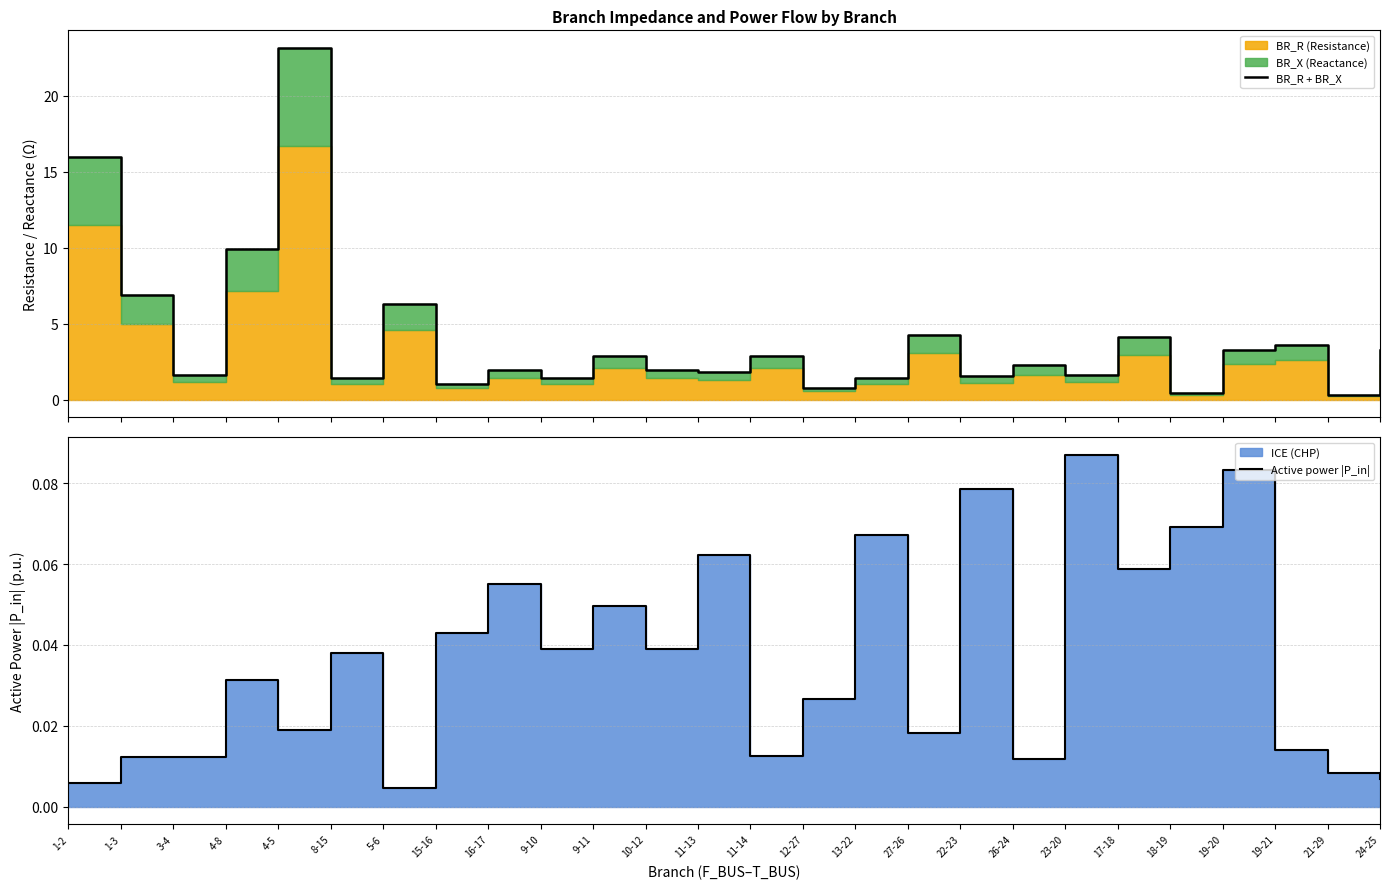

What is the sum of all BR_R + BR_X values?

106.2